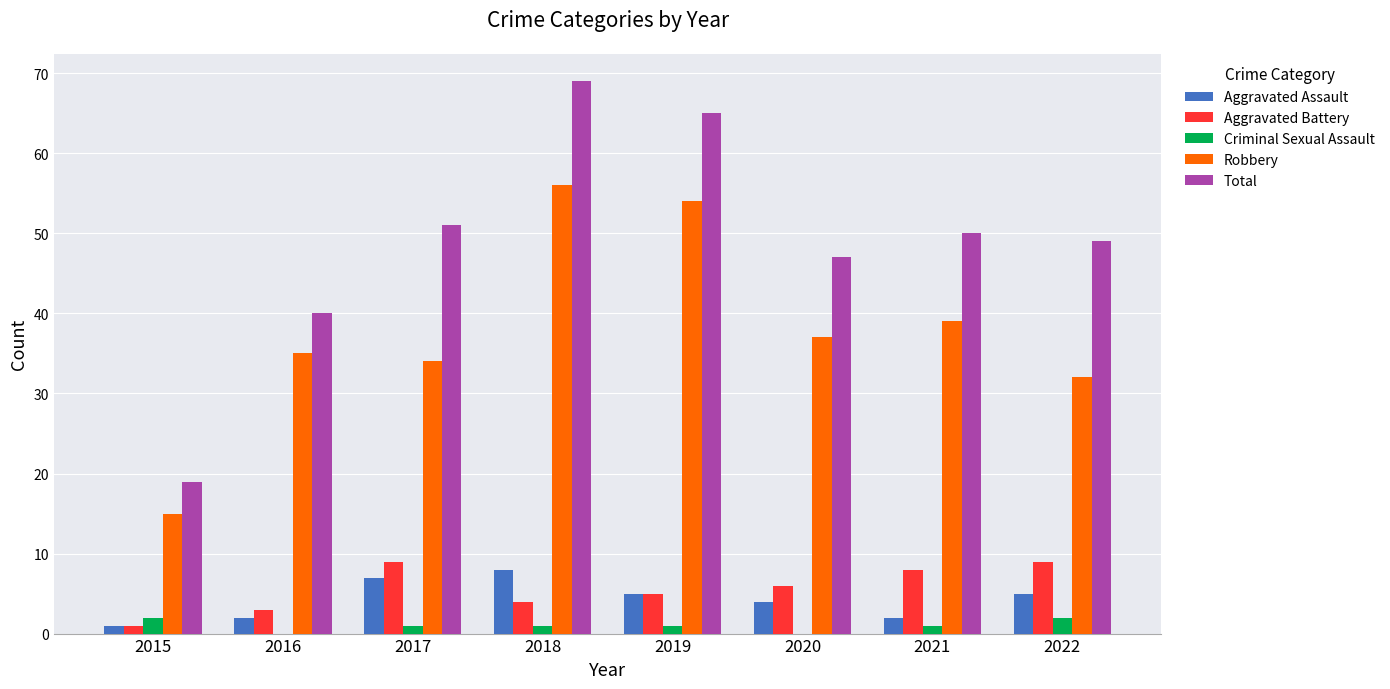

At which category is the sum across all series the highest?

2018